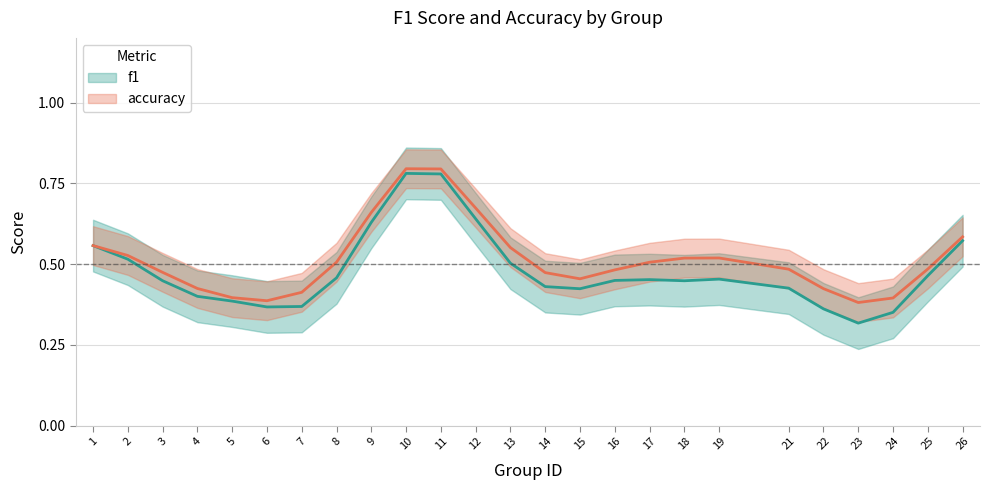

The accuracy series shows 1.5 at 10. True or false?

False